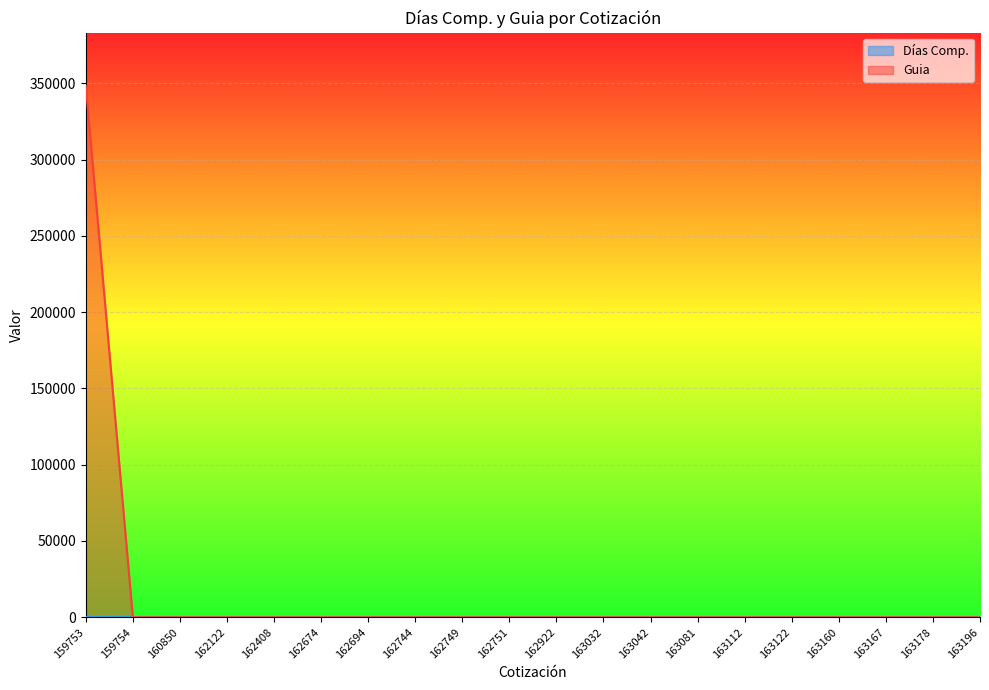

Which series has the largest total across all categories?

Guia